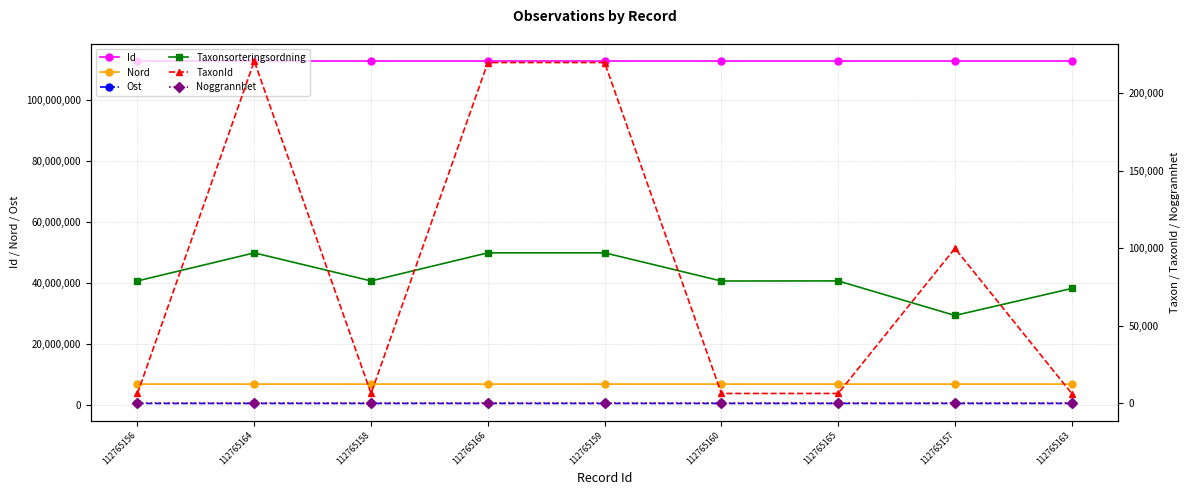

Which series has the largest total across all categories?

Id